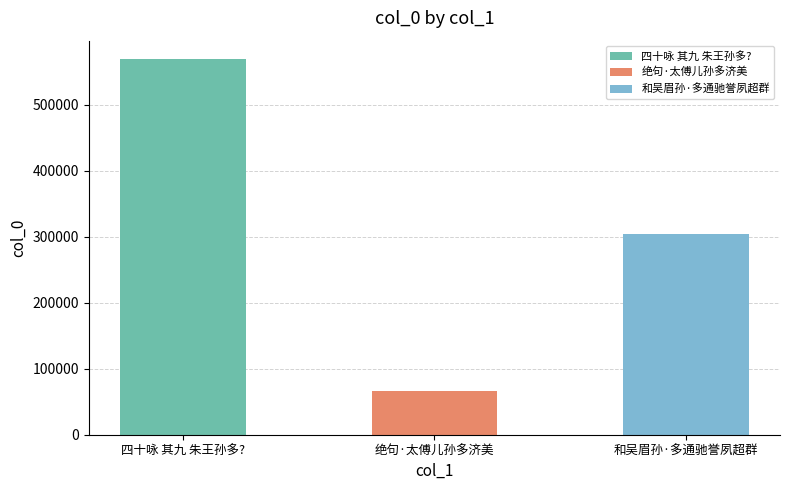

The chart shows a value of 304559 at 和吴眉孙·多通驰誉夙超群. True or false?

True